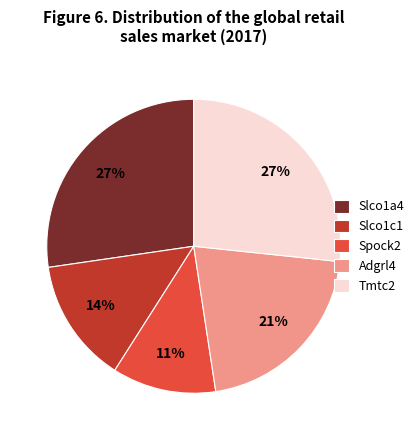

To the nearest percent, what portion does Slco1a4 represent?

27%